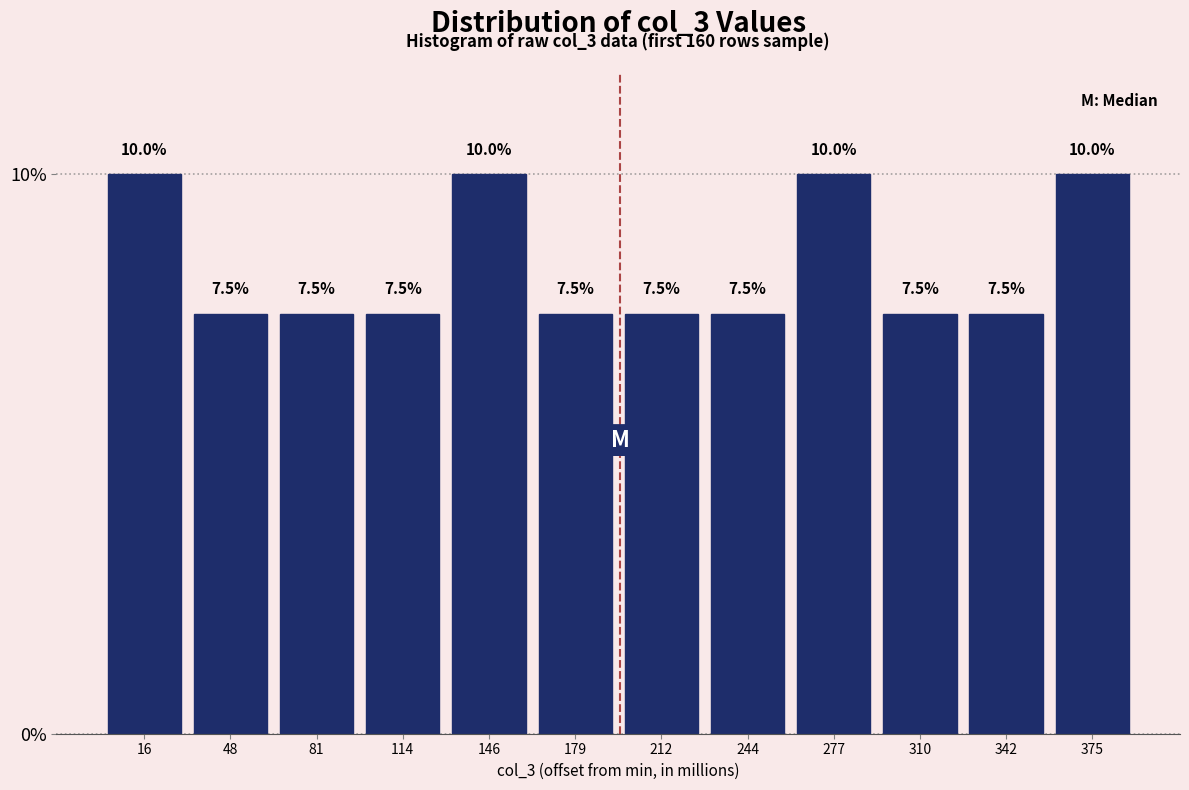

Reading left to right, transcribe all the data shown in this chart.

10.0	7.5	7.5	7.5	10.0	7.5	7.5	7.5	10.0	7.5	7.5	10.0